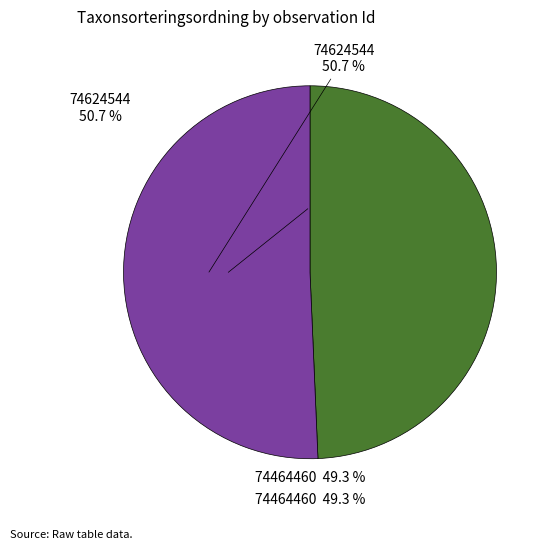

Rank the categories by value from lowest to highest.

74464460, 74624544